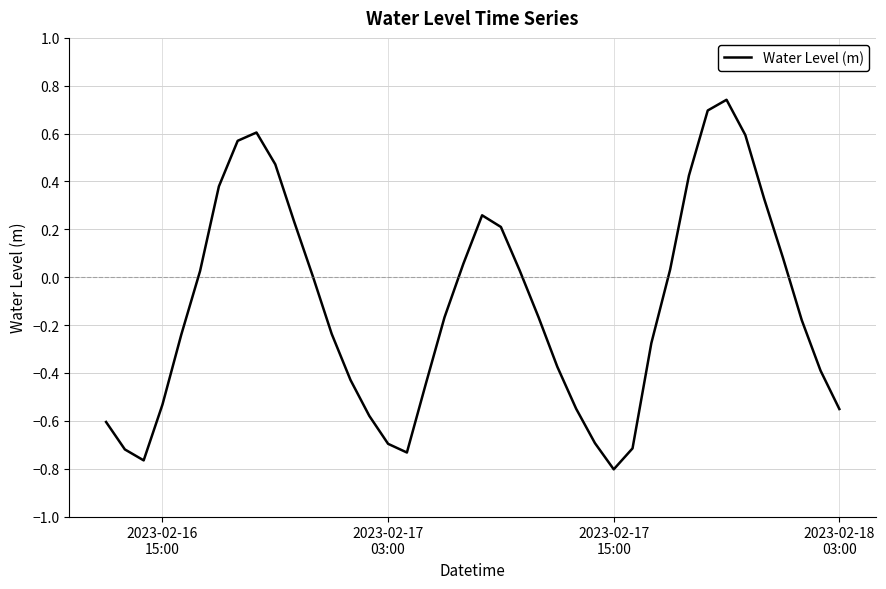

Reading left to right, transcribe all the data shown in this chart.

-0.6	-0.7	-0.8	-0.5	-0.2	0.0	0.4	0.6	0.6	0.5	0.2	0.0	-0.2	-0.4	-0.6	-0.7	-0.7	-0.4	-0.2	0.1	0.3	0.2	0.0	-0.2	-0.4	-0.5	-0.7	-0.8	-0.7	-0.3	0.0	0.4	0.7	0.7	0.6	0.3	0.1	-0.2	-0.4	-0.6